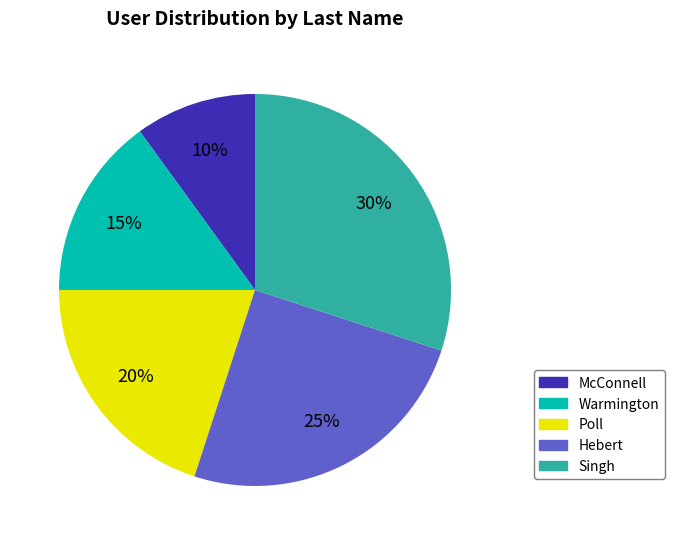

Does any single category account for the majority?

No